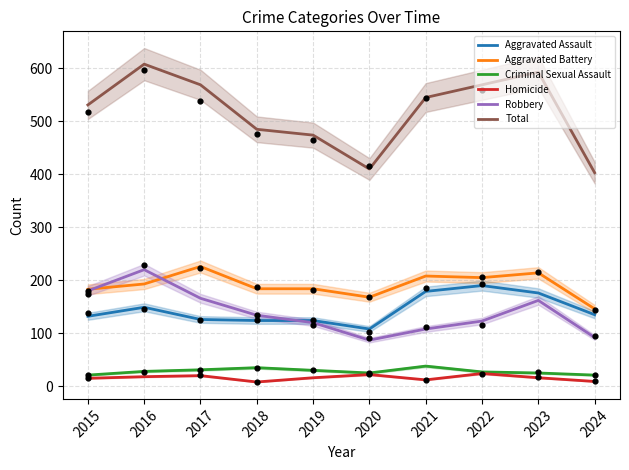

At how many categories does at least one series exceed 213?

10